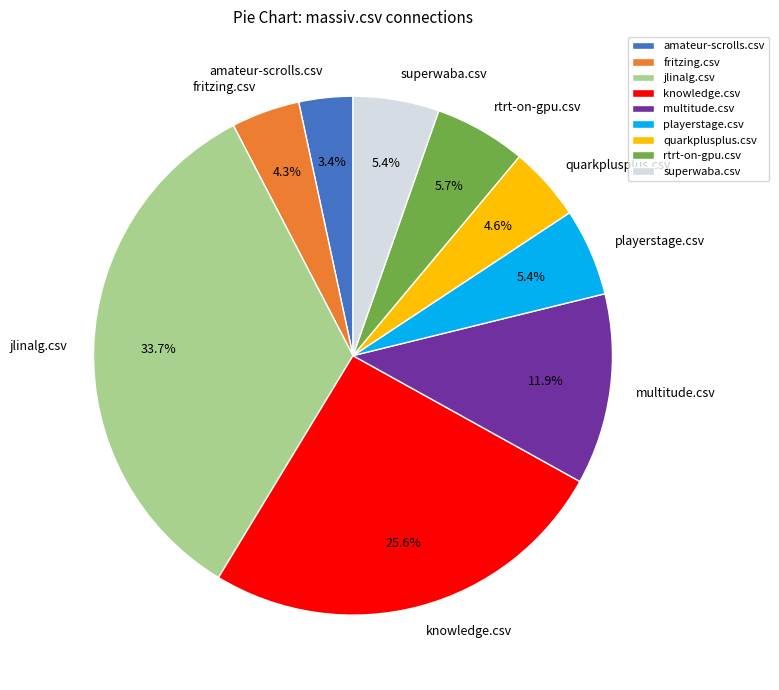

Which category has the smallest portion of the pie?

amateur-scrolls.csv